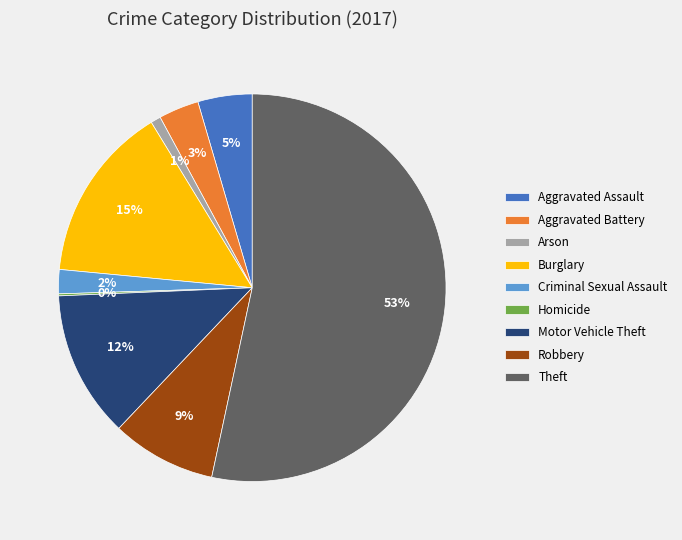

To the nearest percent, what is the difference between the largest and smallest slice percentages?

53%